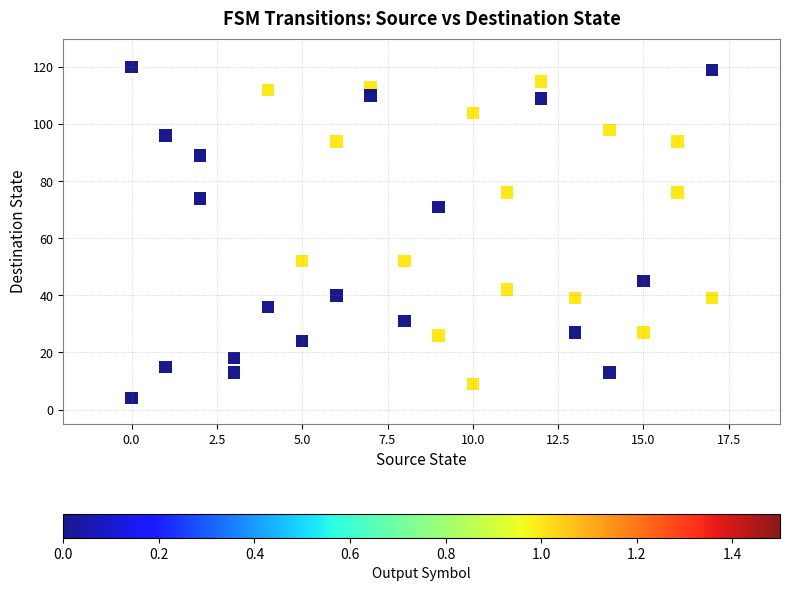

What is the range of X values (max minus min)?

17